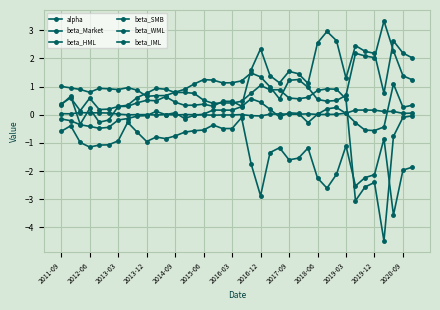

Is this an area chart (filled region under the line)?

No